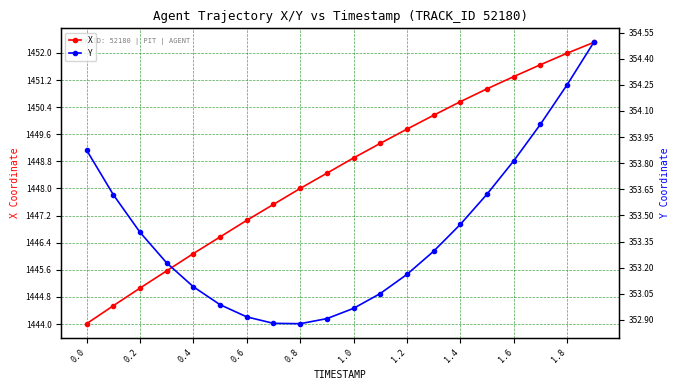

True or false: X has more than 2 points higher than both neighbors.

False